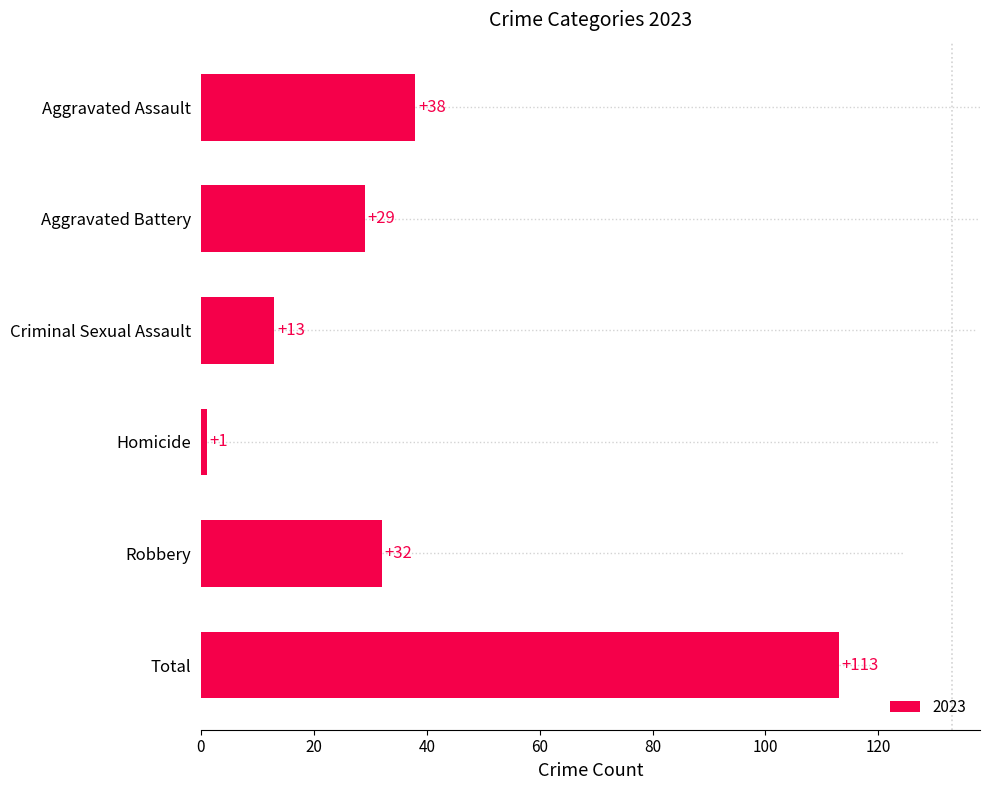

True or false: the data shows 13 at Criminal Sexual Assault.

True